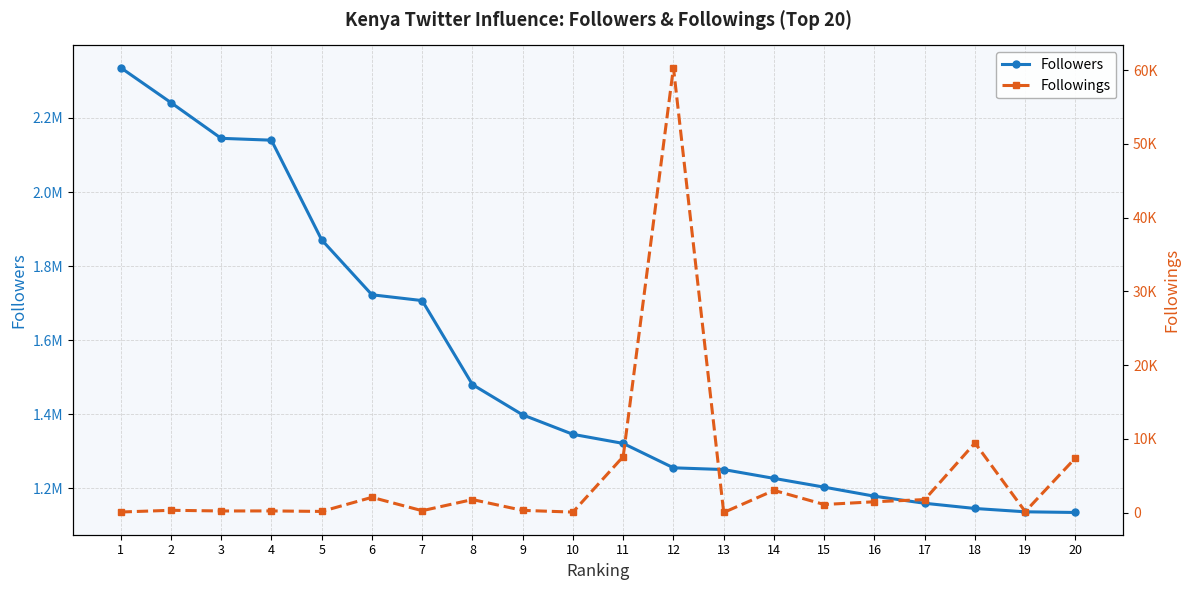

At which label is Followings closest to 30173?

18